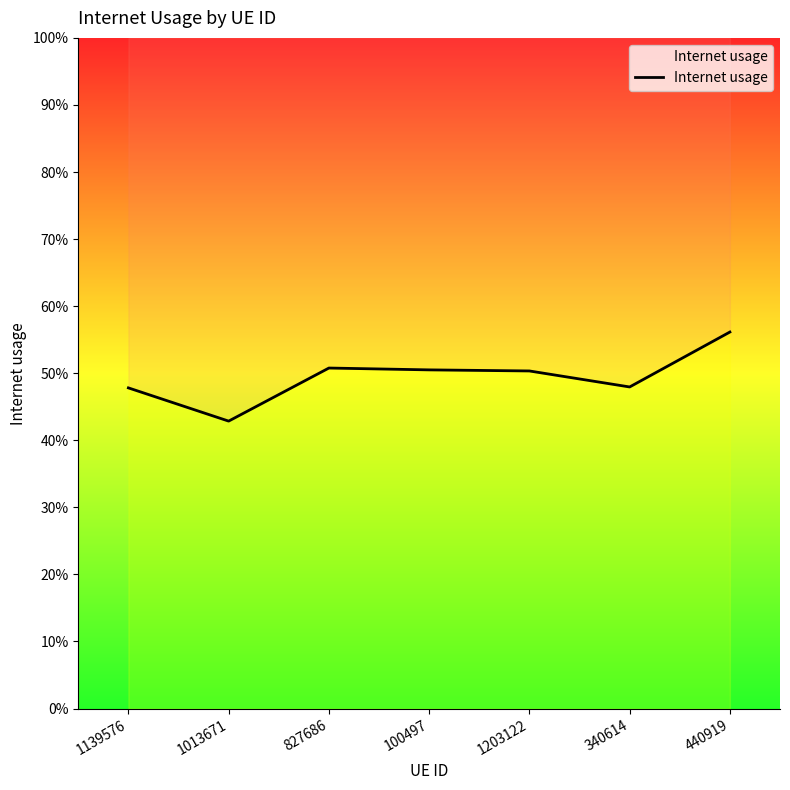

Is it true that the value at 340614 is 0.5?

True